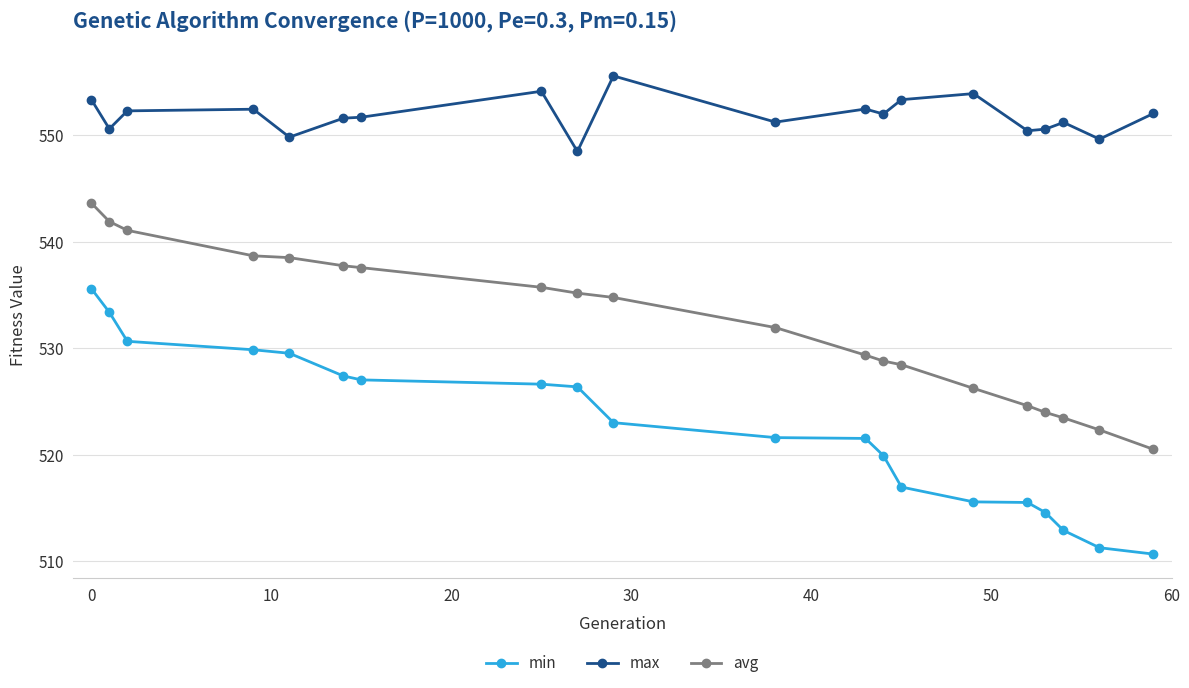

How many categories are shown in the chart?

20